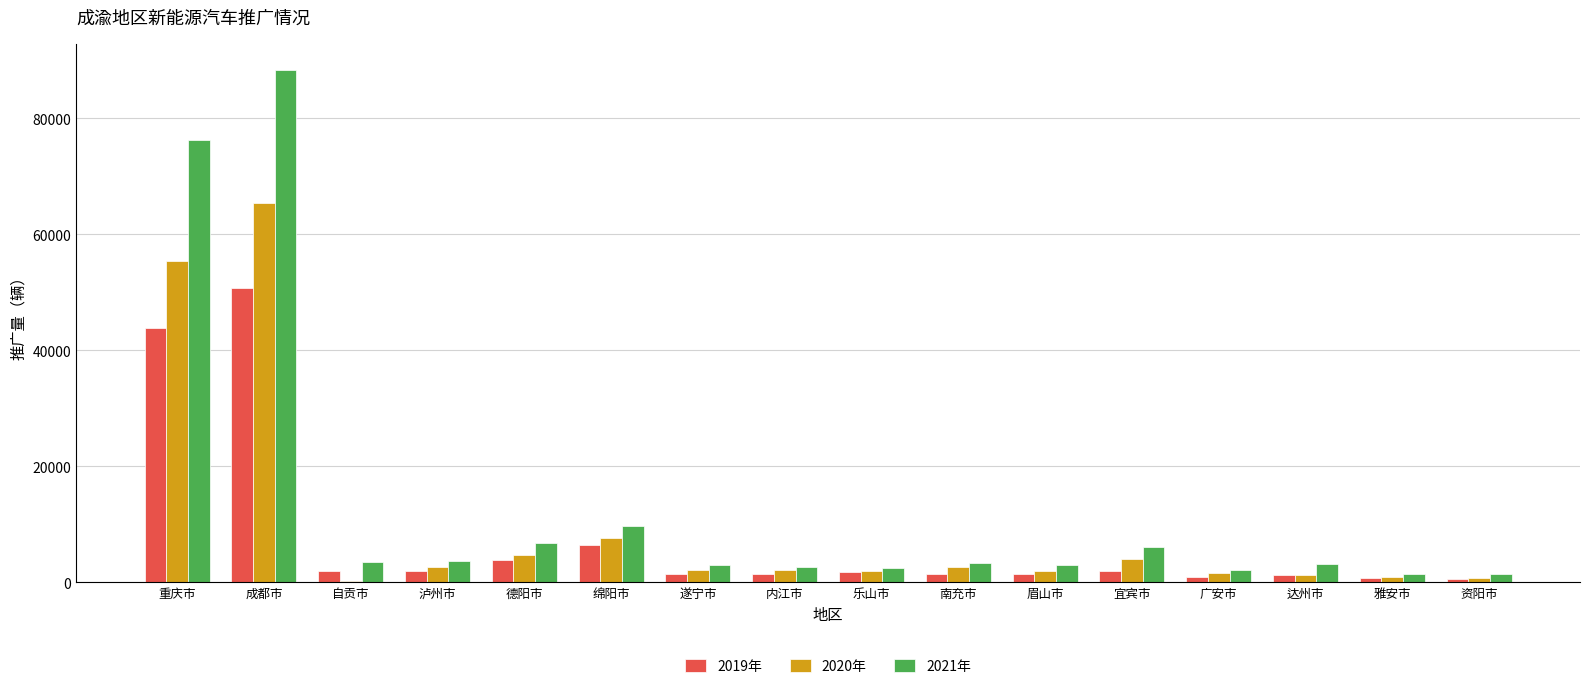

At how many categories does at least one series exceed 55069?

2